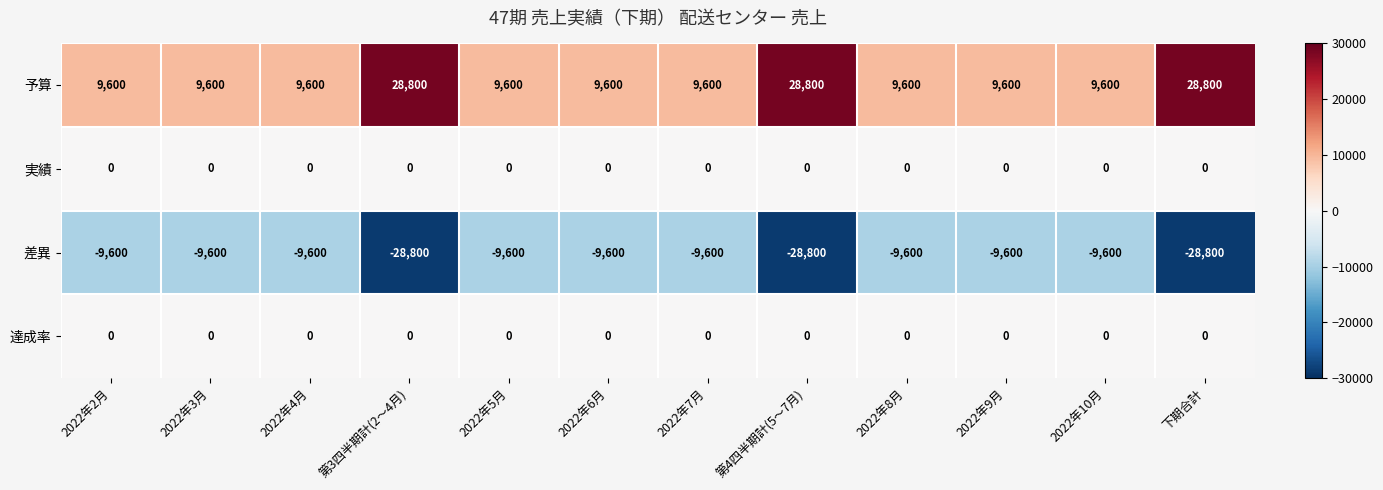

Is it true that 差異 equals -9600 at 2022年3月?

True